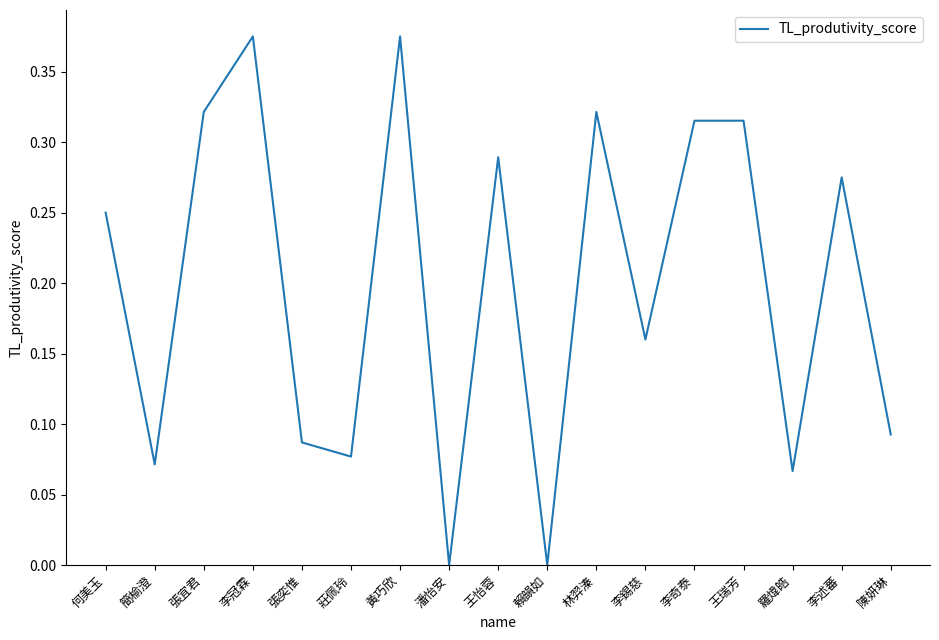

What position from the right is 莊佩玲?

12